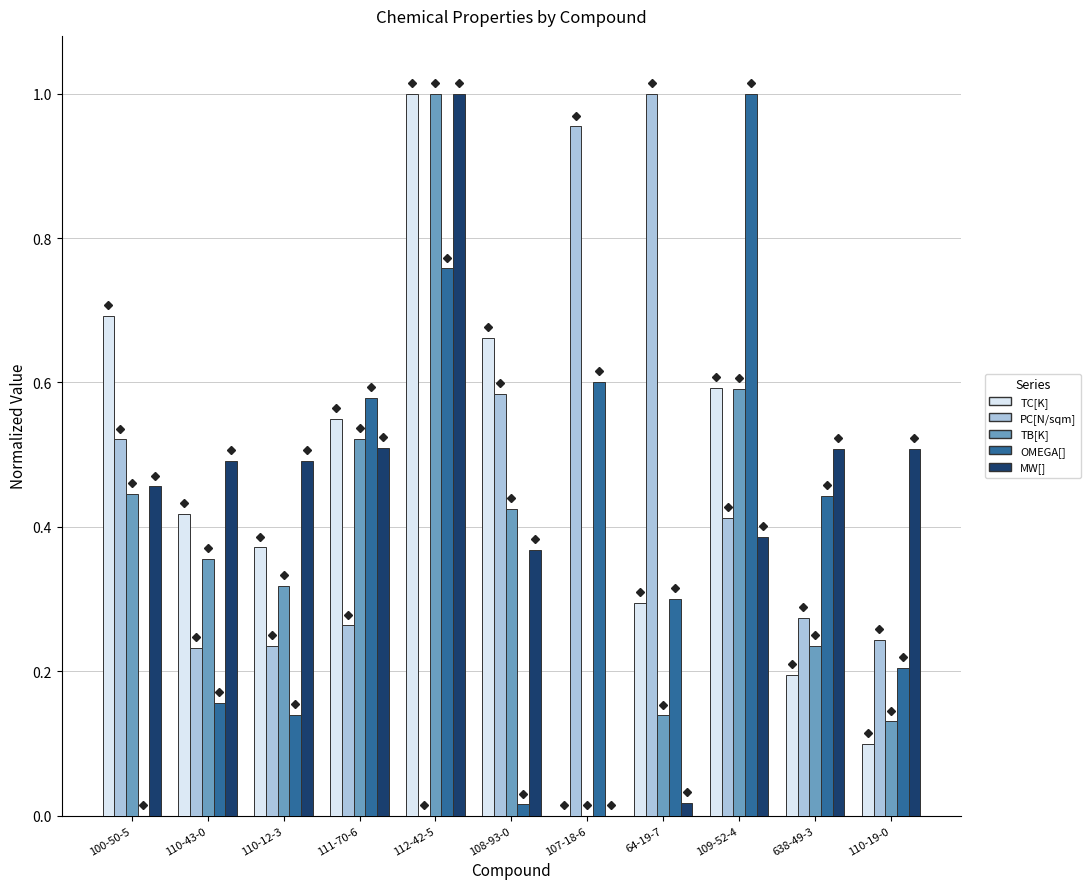

Are the bars grouped side by side (vs. stacked)?

Yes